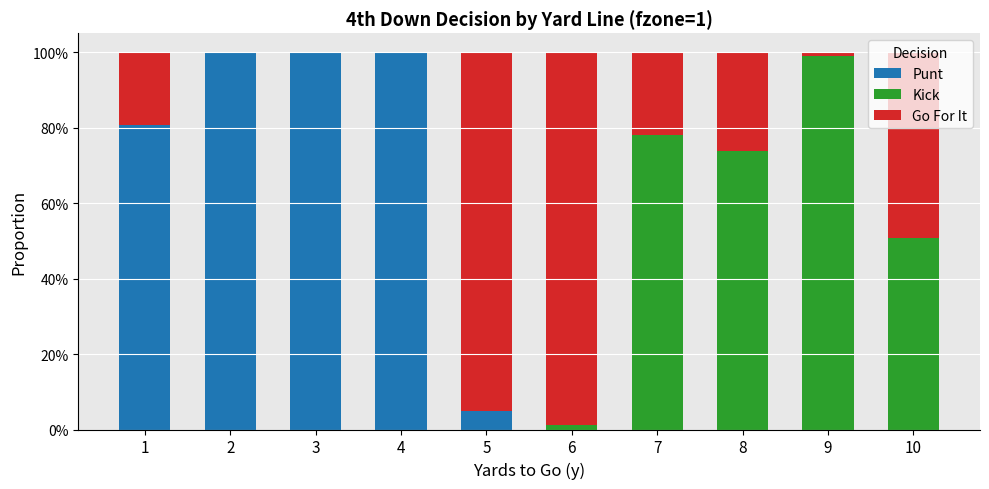

What are all the series names shown in the legend?

Punt, Kick, Go For It